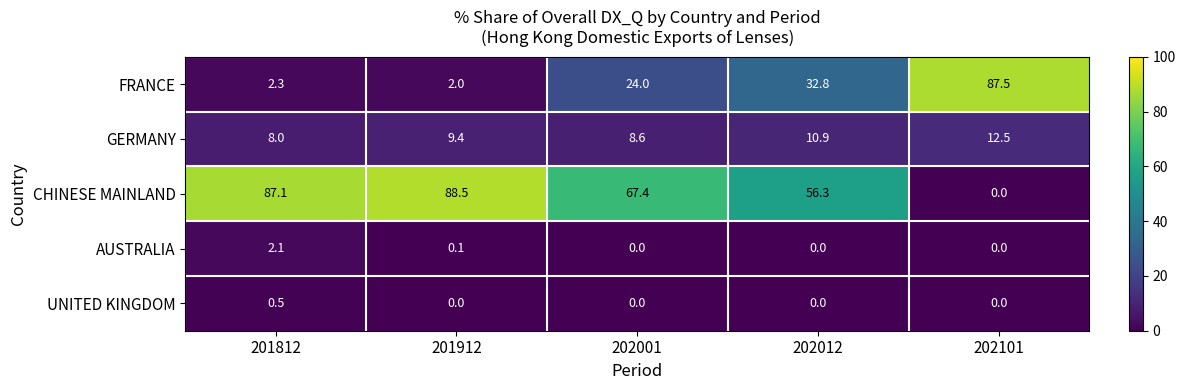

Count the number of categories in the chart.

5